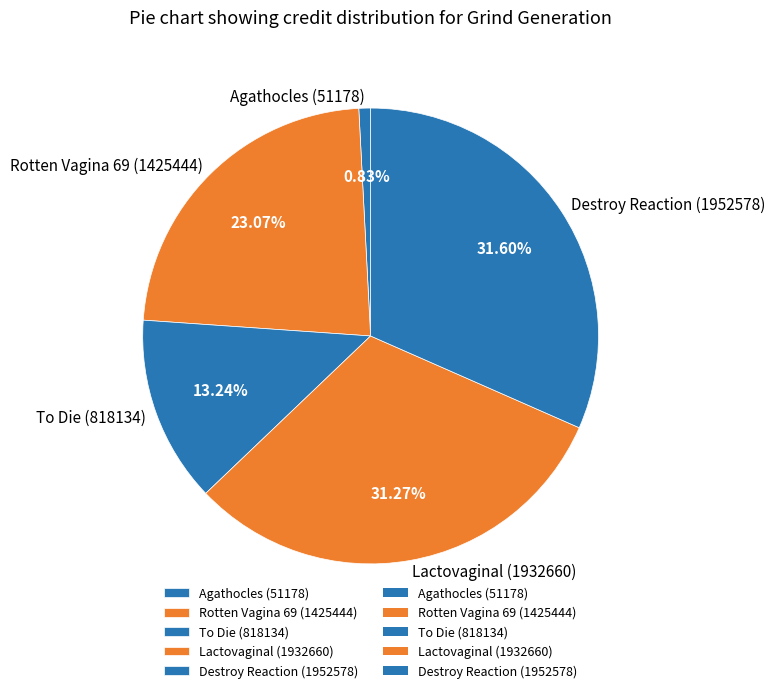

Does any single category account for the majority?

No